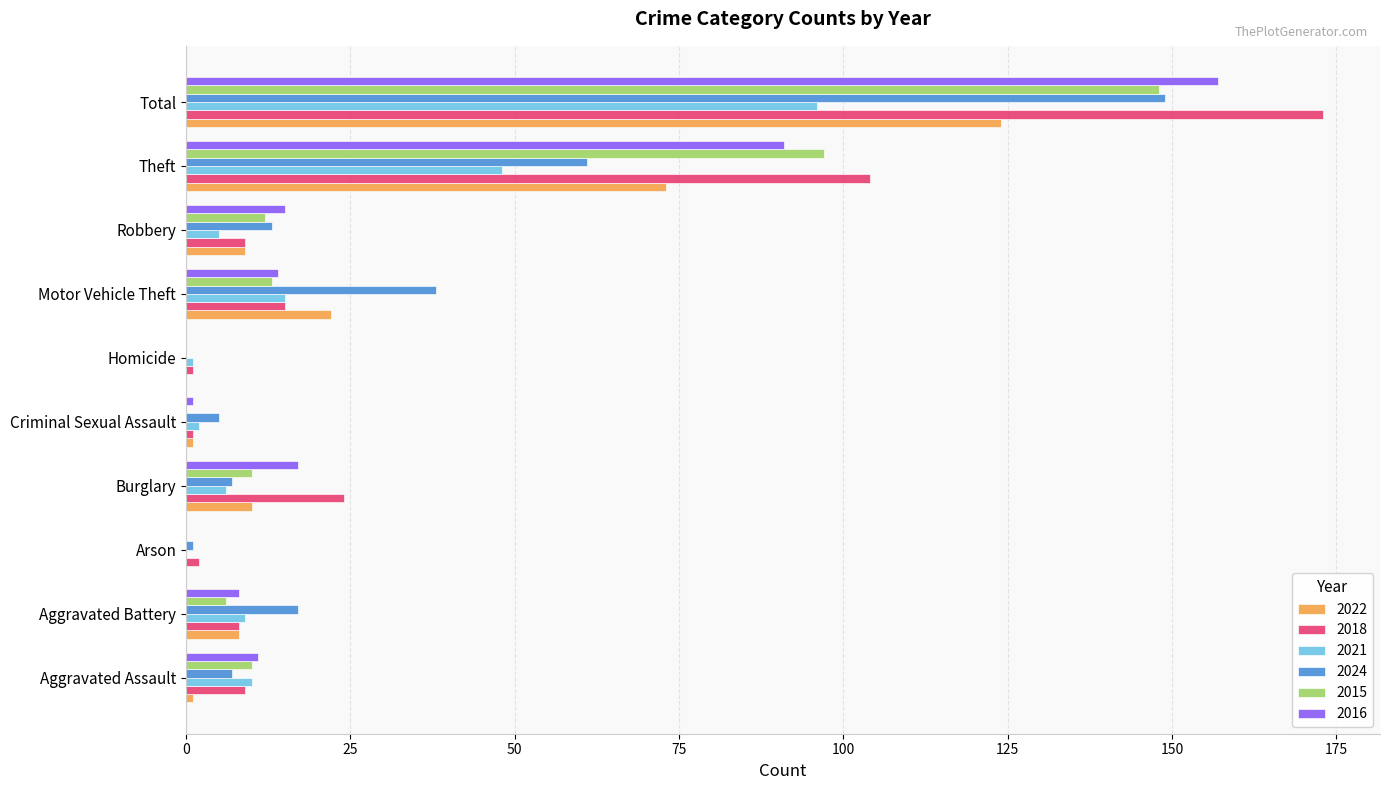

What are all the series names shown in the legend?

2022, 2018, 2021, 2024, 2015, 2016